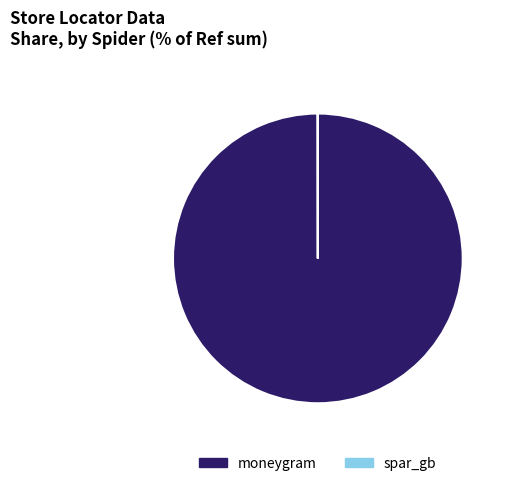

Which slice is the largest?

moneygram